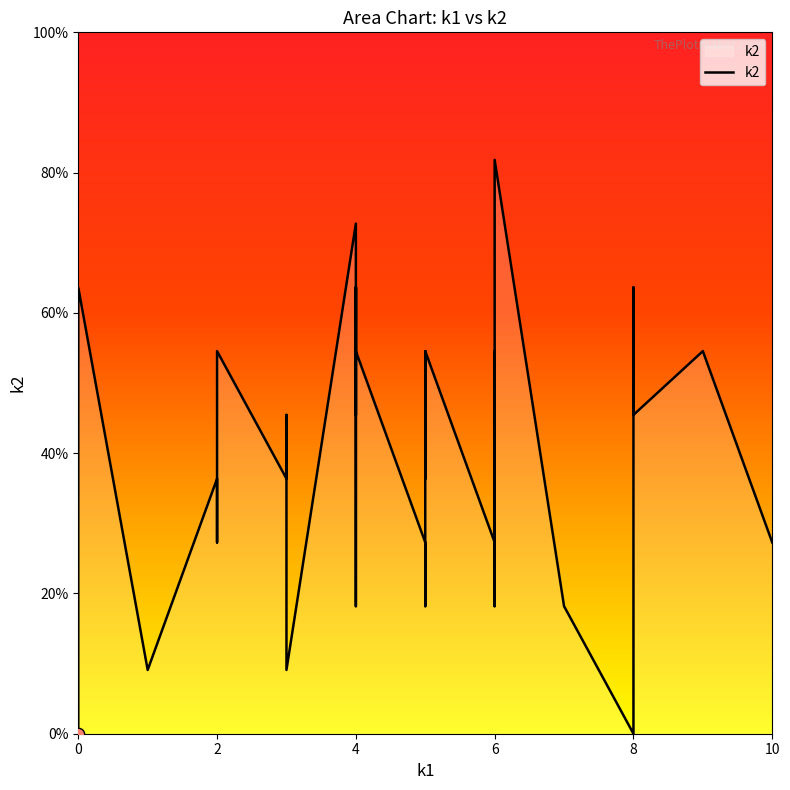

What is the ratio of the value at 3 to the value at 3?

1.3